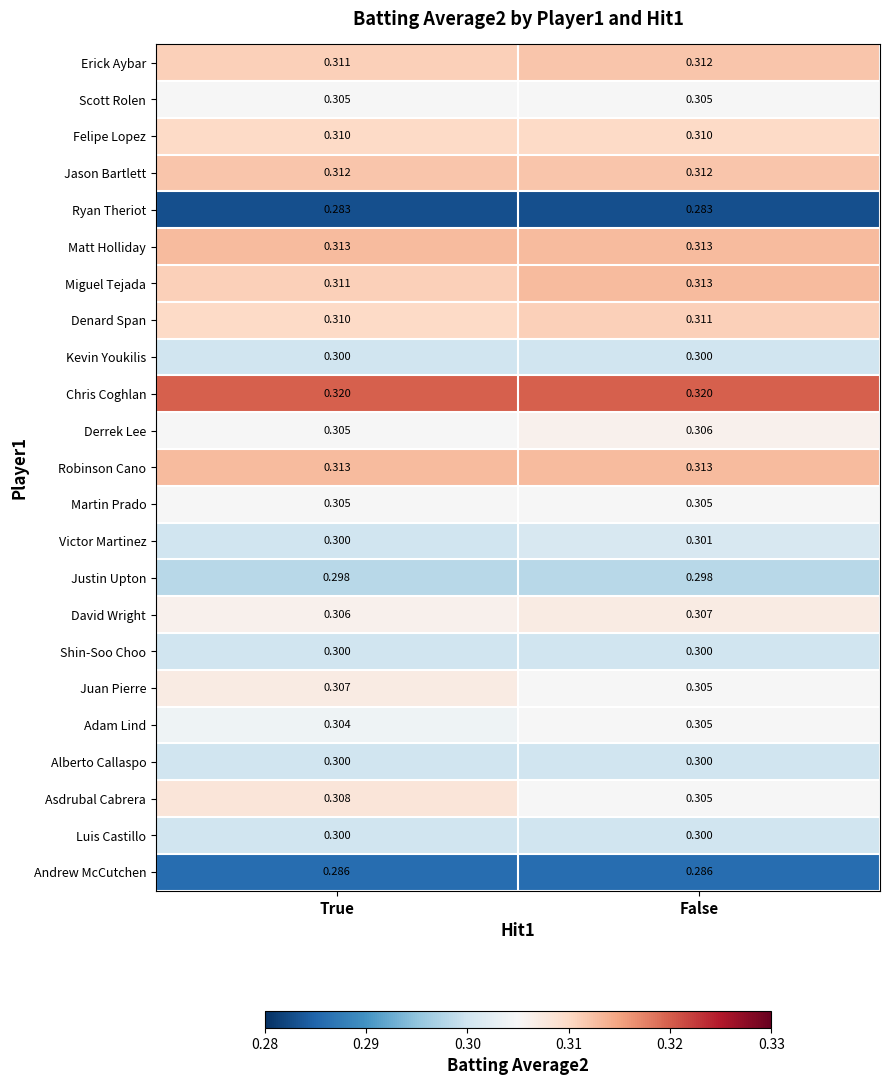

Which series changed the most between True and False?

Asdrubal Cabrera